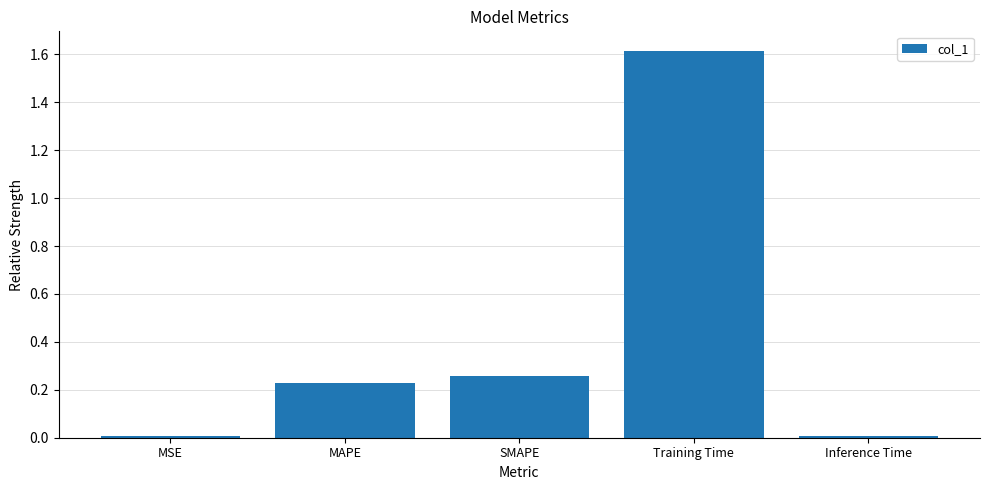

What is the maximum value shown in the chart?

1.6